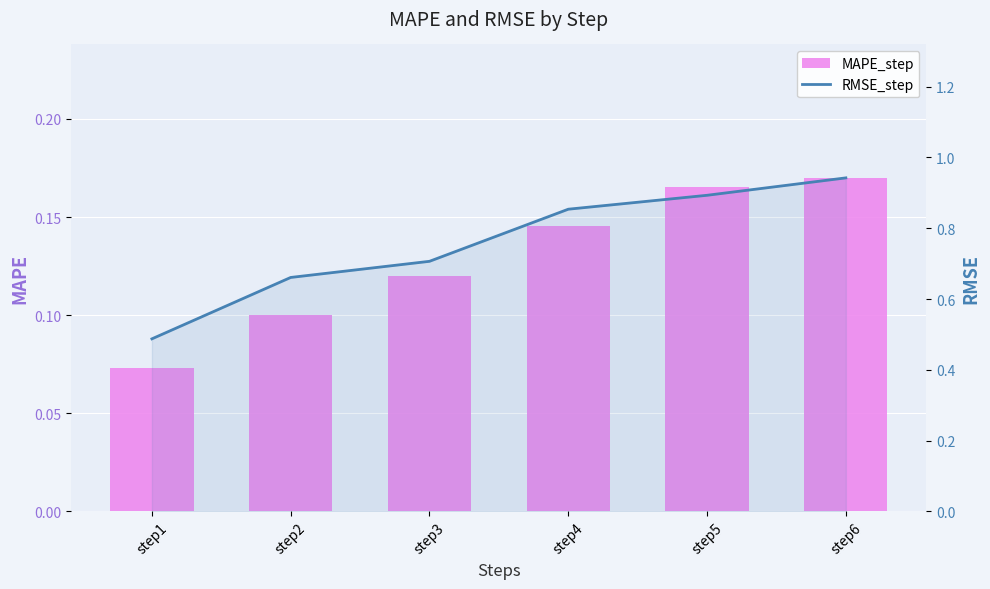

Which series has the largest total across all categories?

RMSE_step